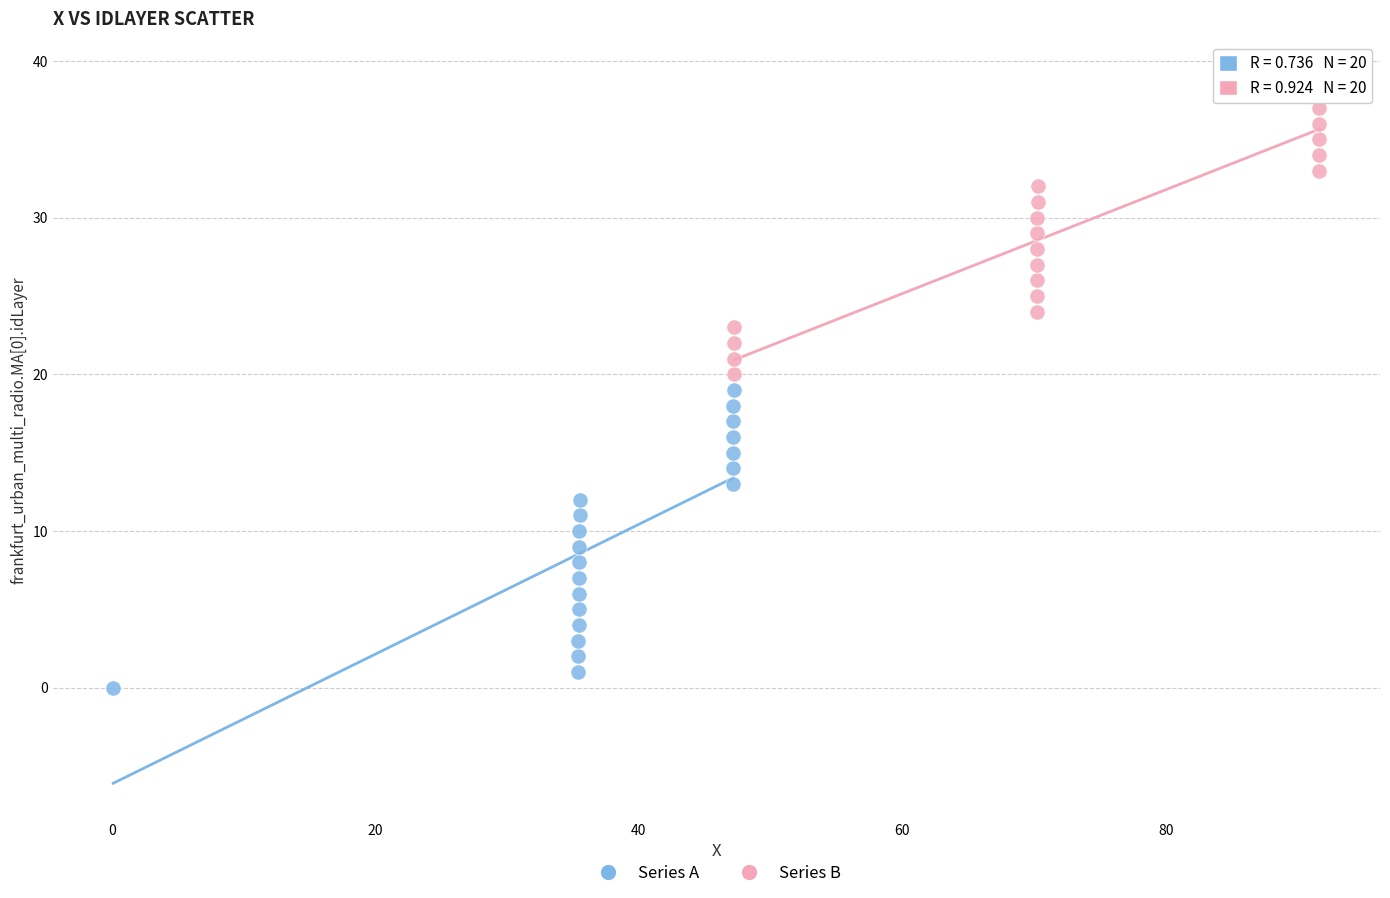

Which series reaches the minimum Y coordinate?

Series A